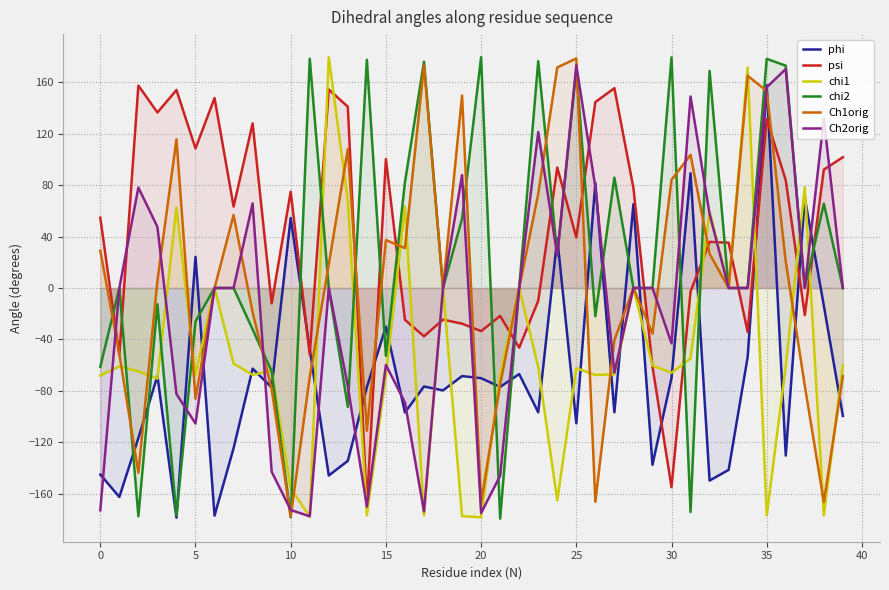

What is the difference between the maximum and minimum values in the Ch1orig series?

356.7